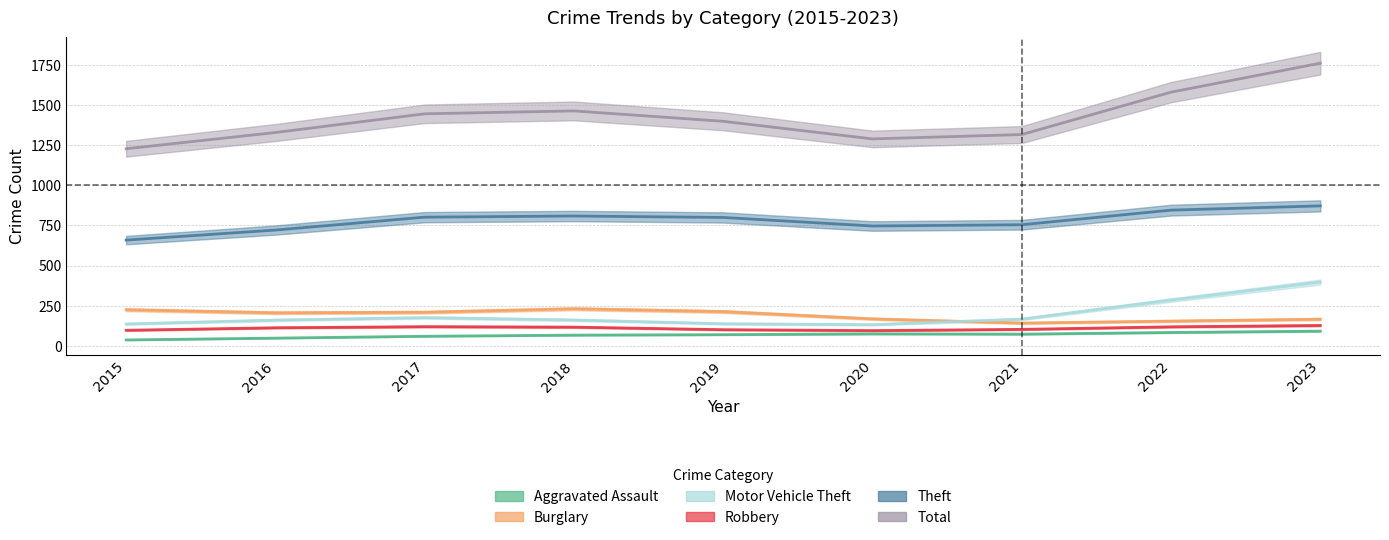

Between 2021 and 2022, which is larger?

2022